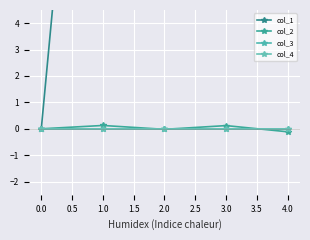

True or false: col_4 has a value of 0.0 at 3.0.

True